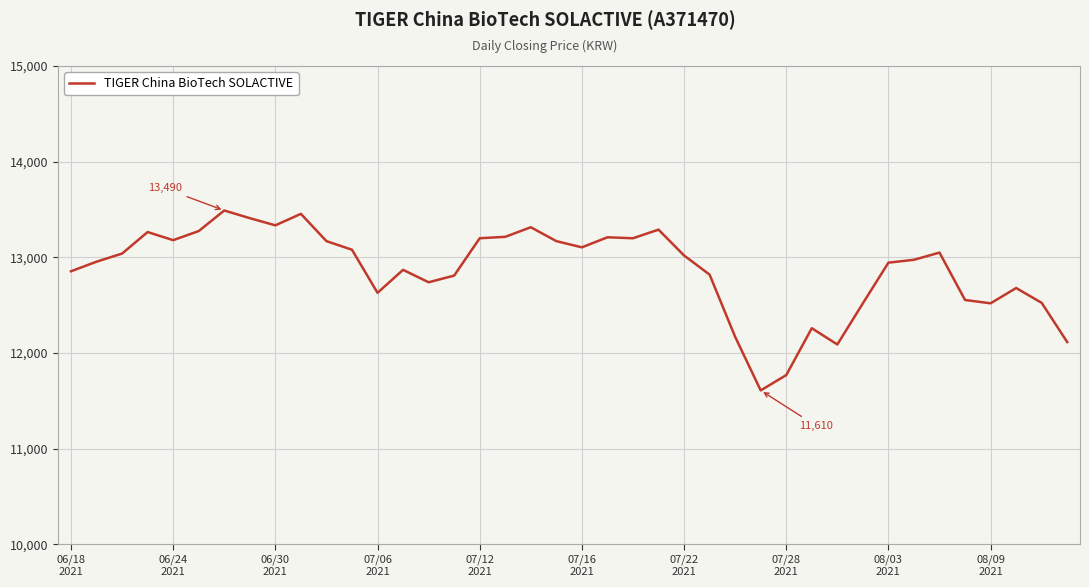

What is the difference between the maximum and minimum values?

1880